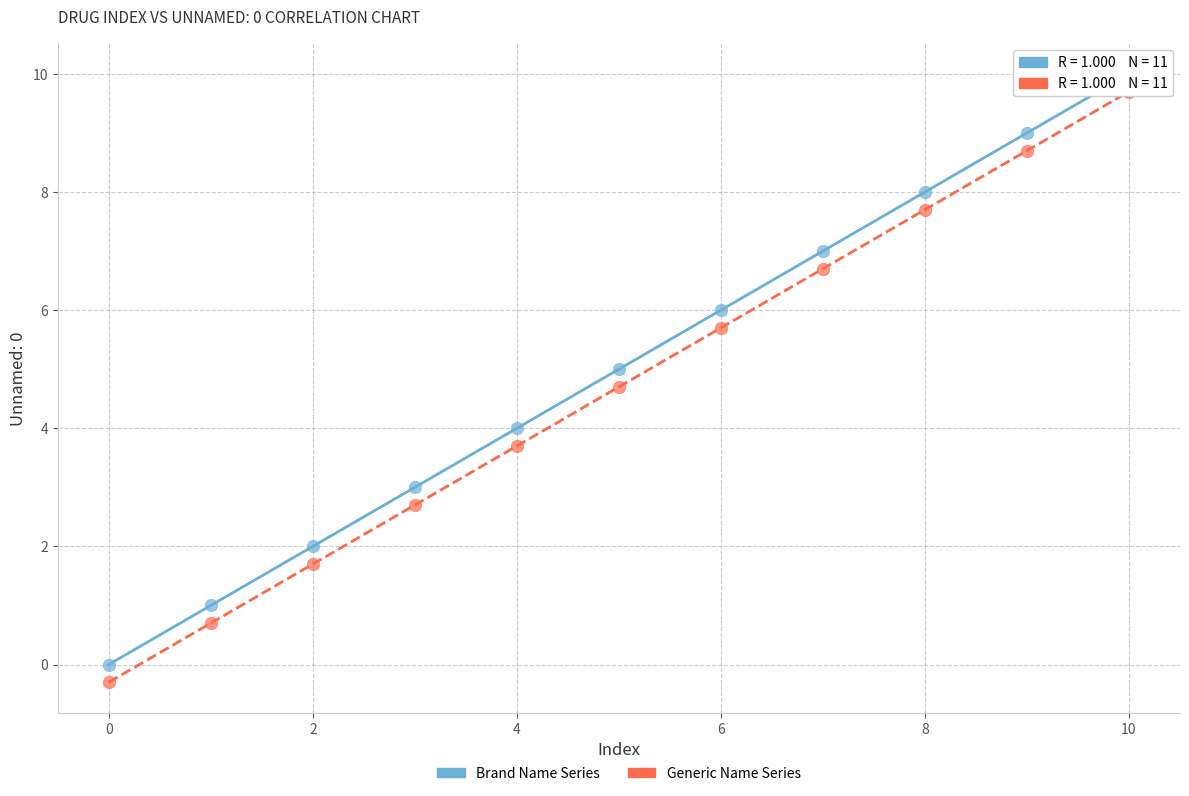

Across all data points, what is the range of Y values (max minus min)?

10.3